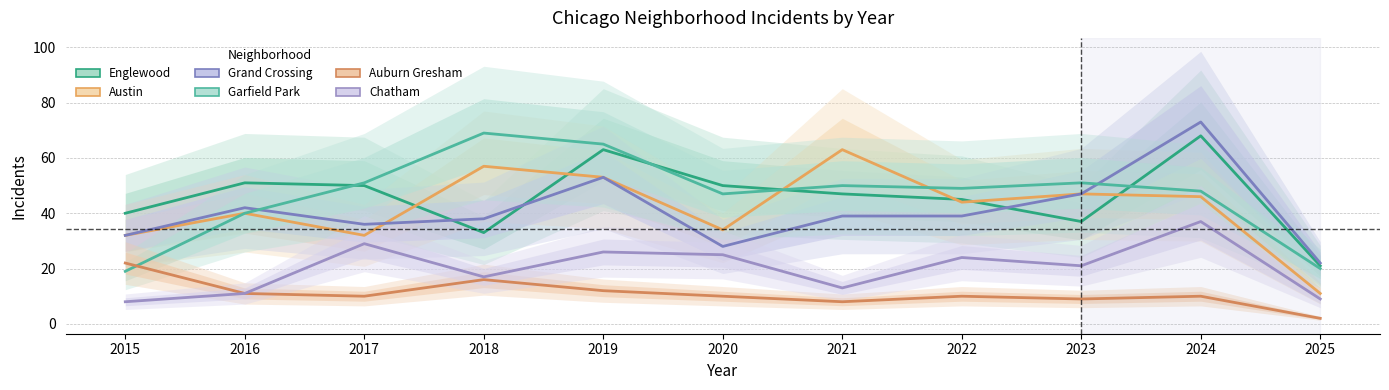

How many data points in Chatham are above 21?

5